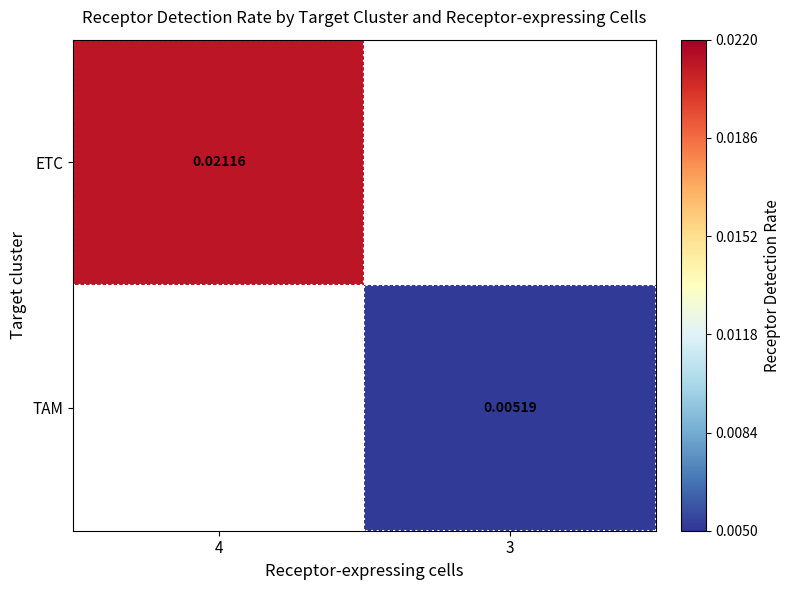

Rank the series at 4 from highest to lowest value.

ETC, TAM